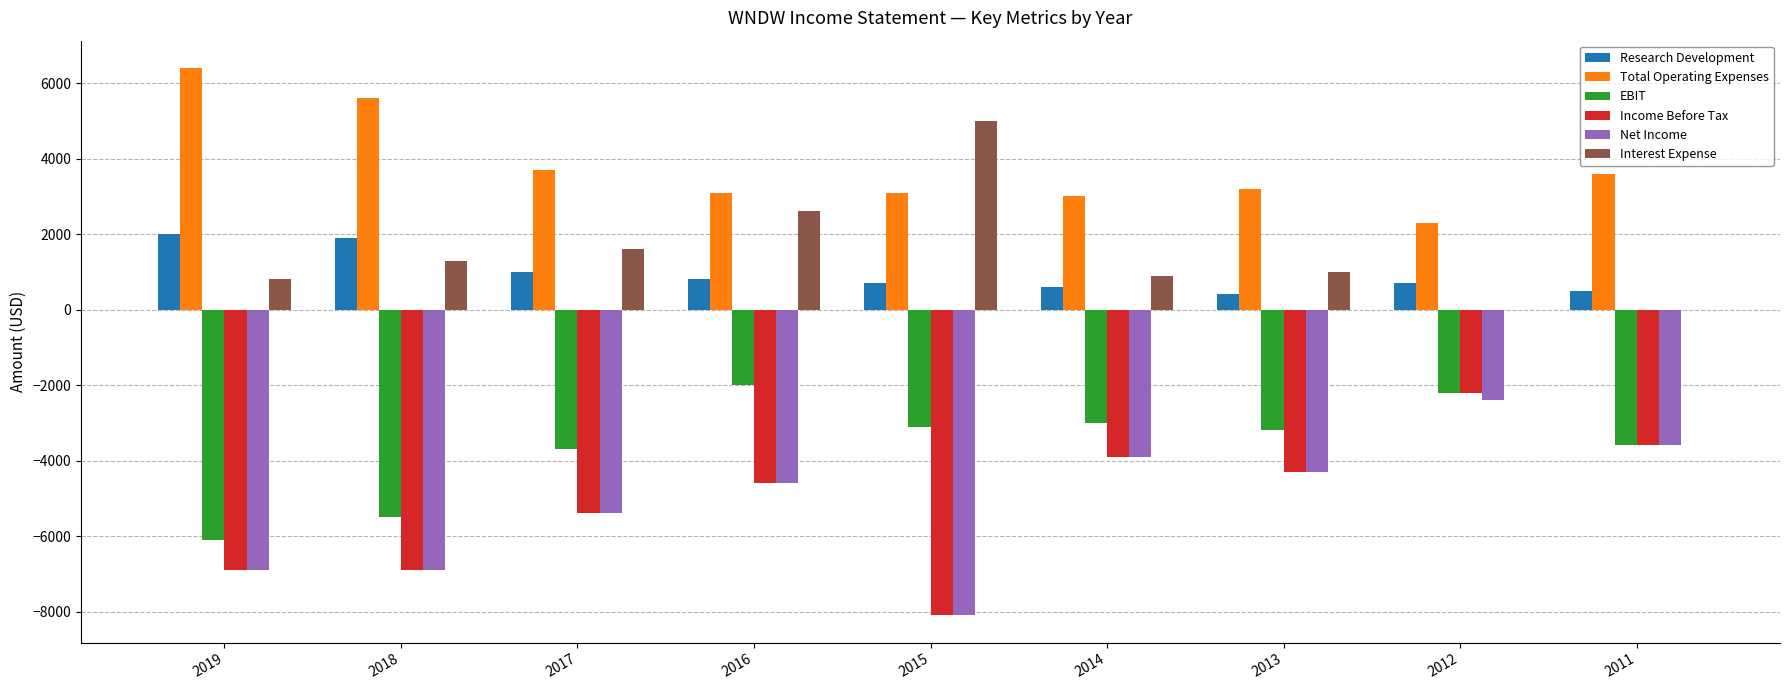

Is the value of Total Operating Expenses at 2014 greater than the value of Net Income at 2018?

Yes